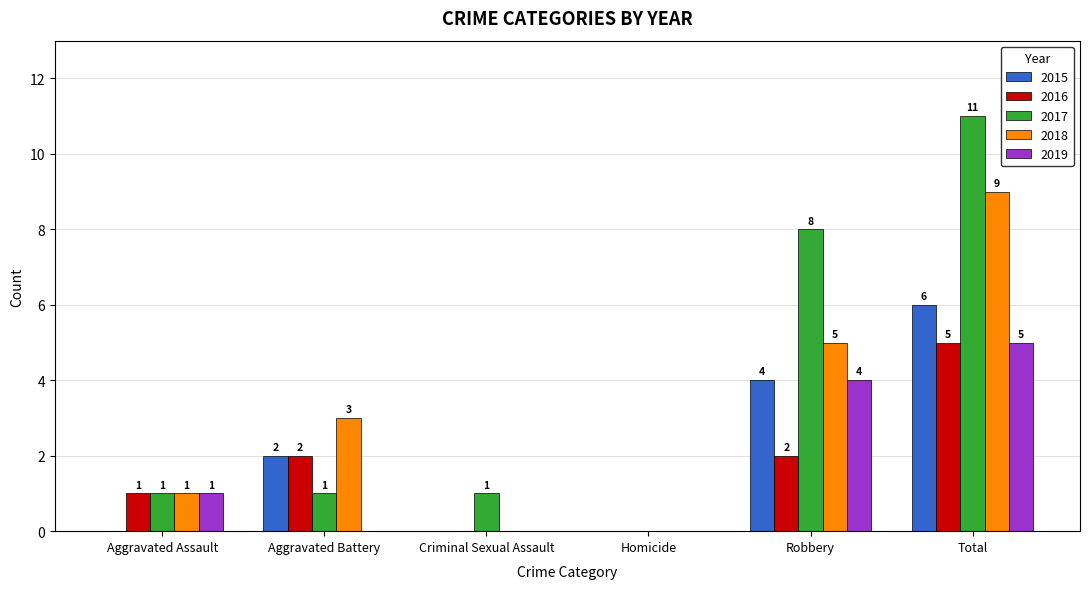

Where is 2019 nearest to the value 2?

Aggravated Assault